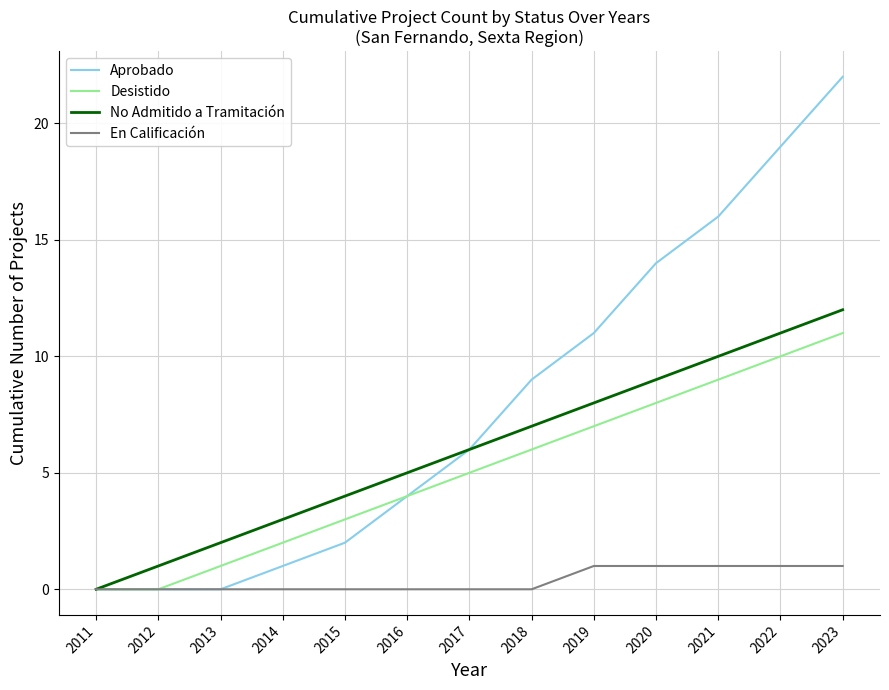

Which series has the largest range (max minus min)?

Aprobado